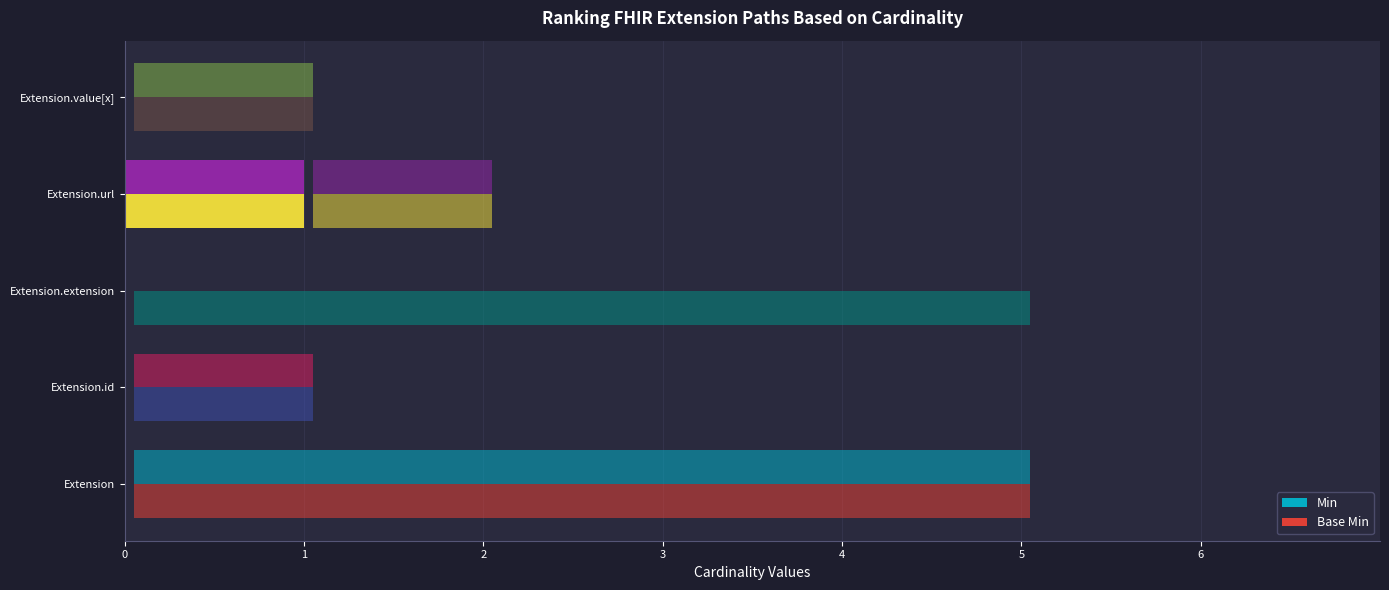

Which series has the widest spread of values?

Min